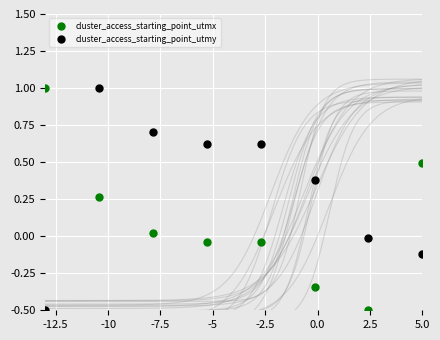

In cluster_access_starting_point_utmy, how many points are higher than both neighbors (excluding endpoints)?

1